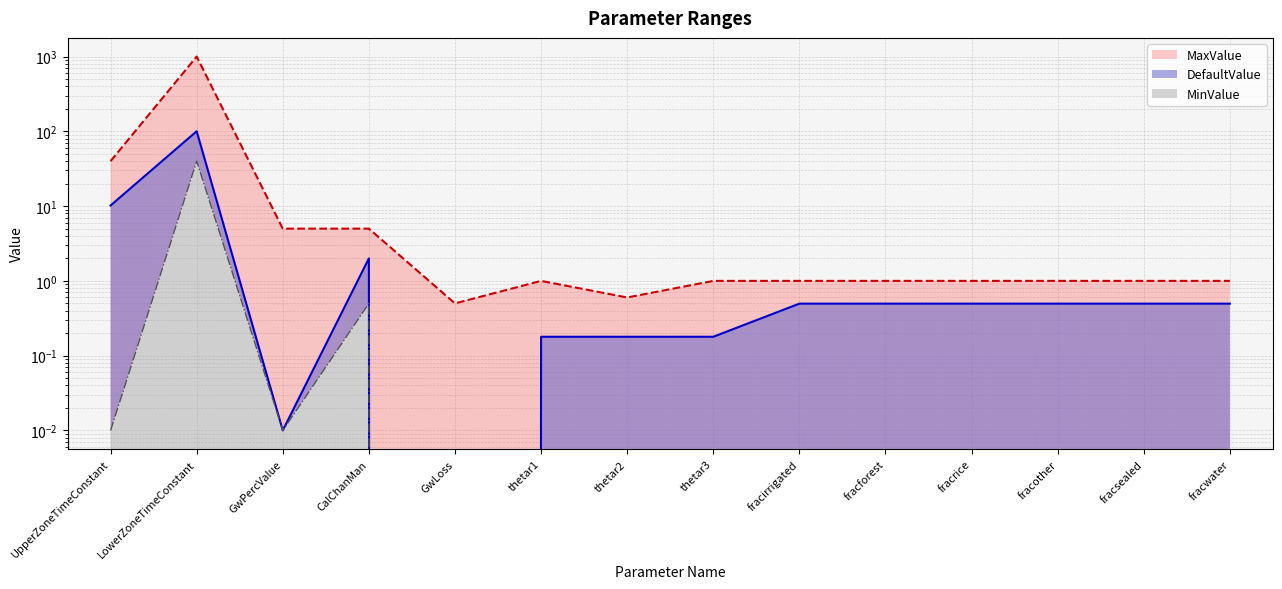

How many values in the DefaultValue series exceed 0?

13